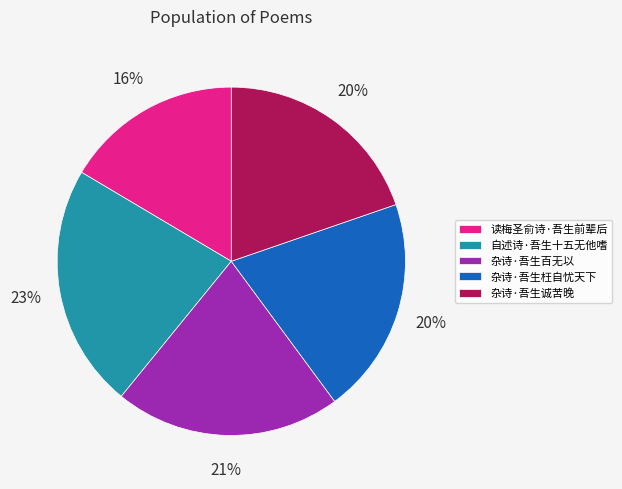

Approximately how many times larger is the value at 自述诗·吾生十五无他嗜 compared to 杂诗·吾生诚苦晚?

1.1